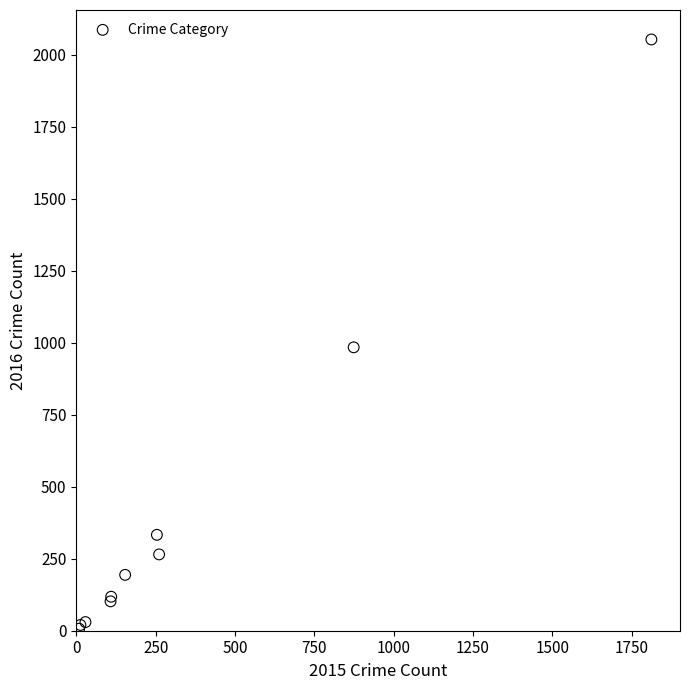

What Y value in the scatter plot is closest to 1030?

984